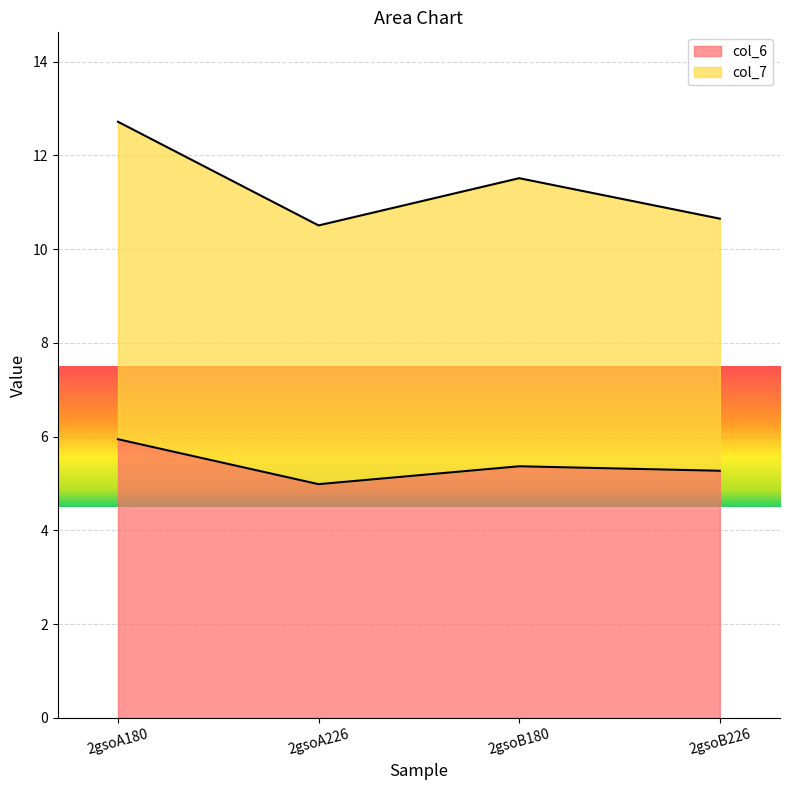

What is the lowest value of the col_6 series?

5.0